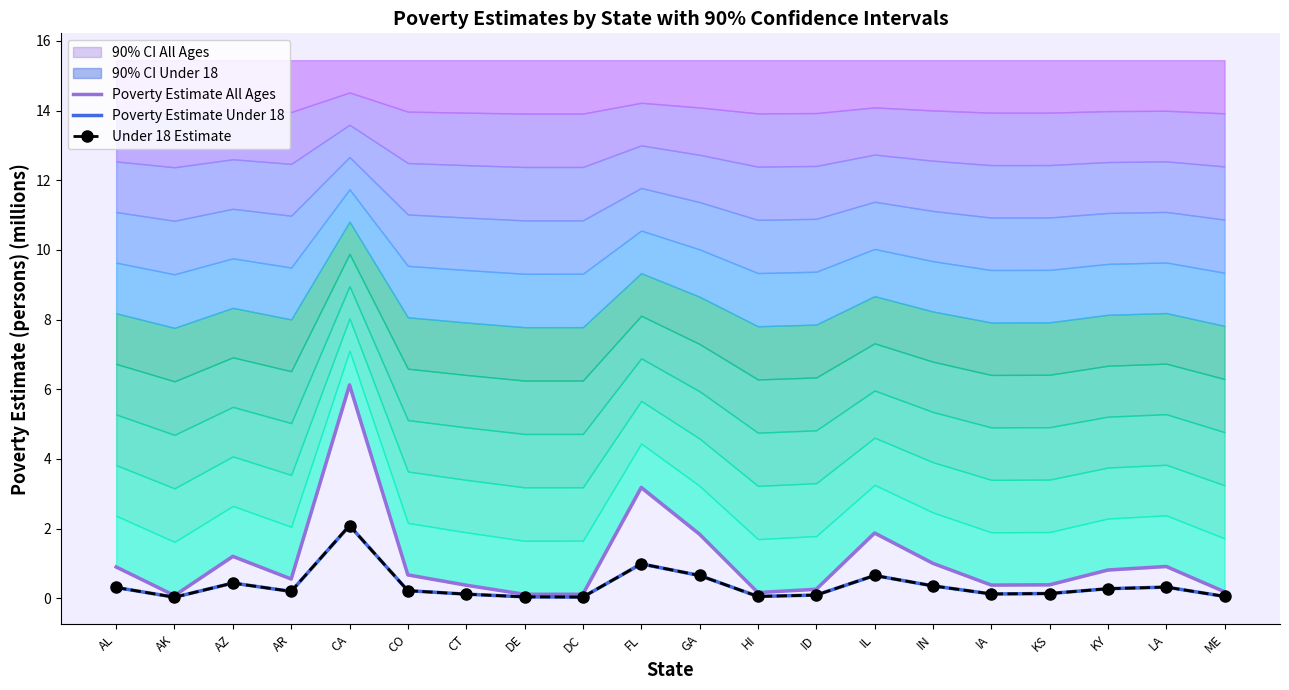

What is the sum of all Under 18 Estimate values?

7.1